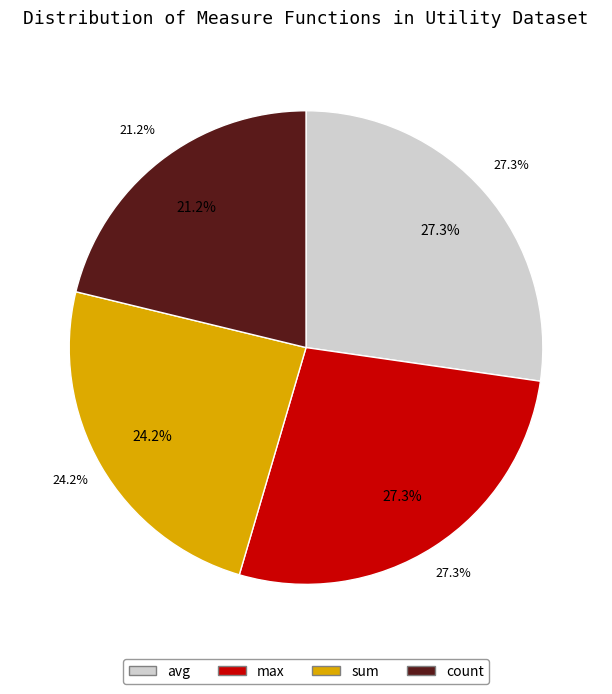

How many segments does this pie chart have?

4